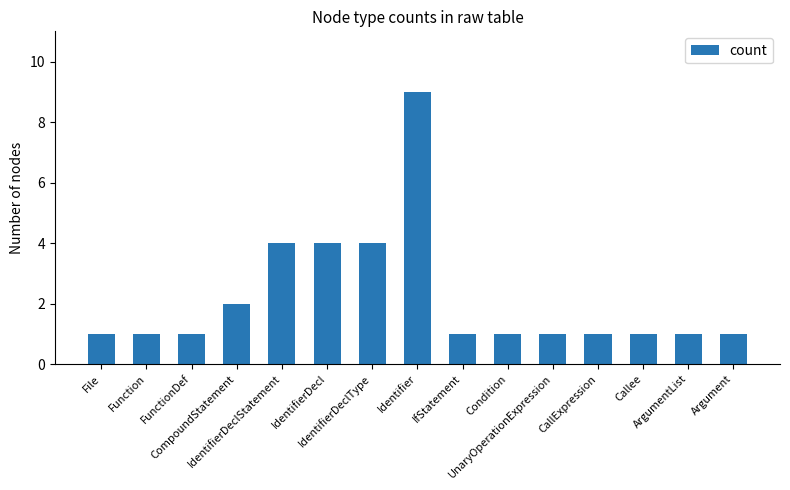

How many distinct data groups are displayed?

1